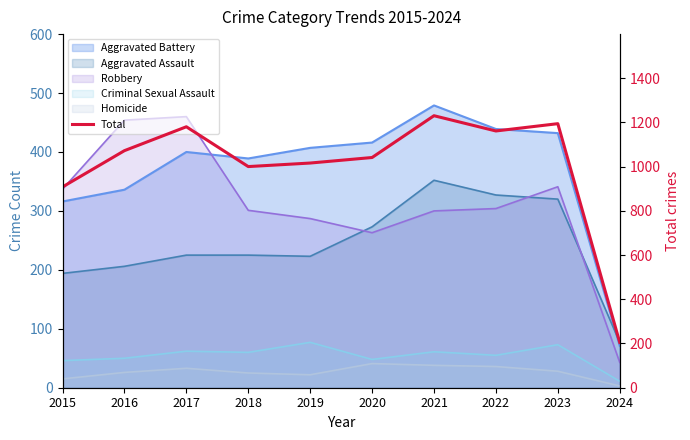

Count the number of values greater than 1072.

4